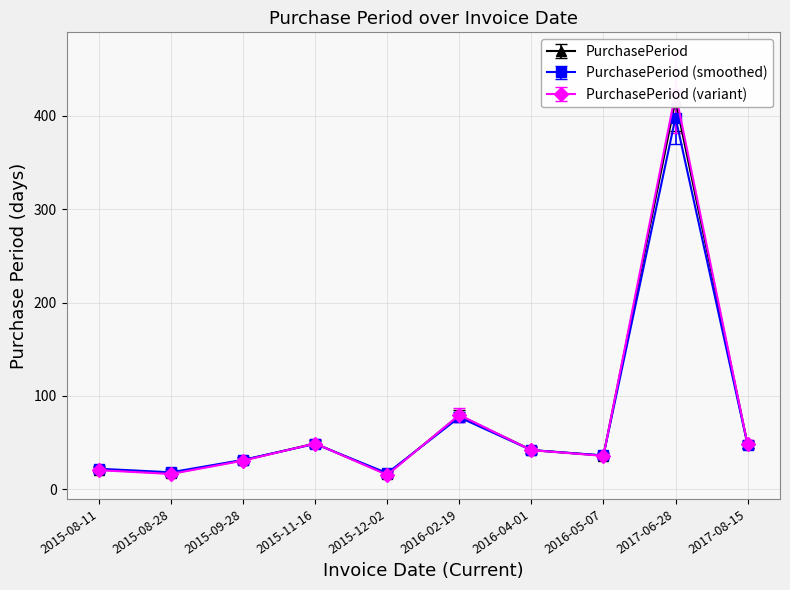

Rank the categories by value from lowest to highest.

2015-12-02, 2015-08-28, 2015-08-11, 2015-09-28, 2016-05-07, 2016-04-01, 2017-08-15, 2015-11-16, 2016-02-19, 2017-06-28